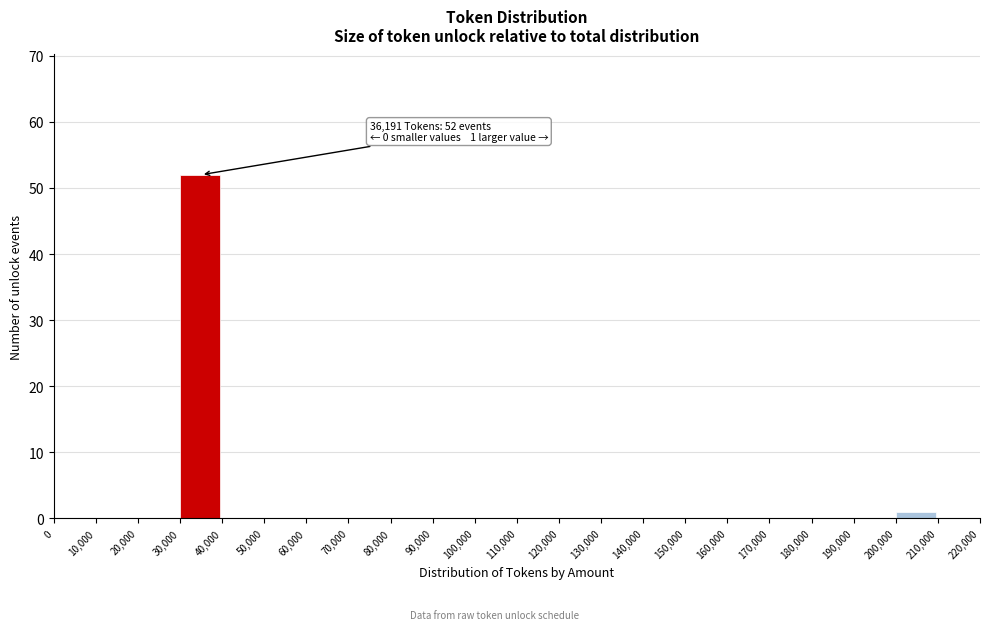

Over which range of the x-axis is the bar tallest?

30,000 to 40,000